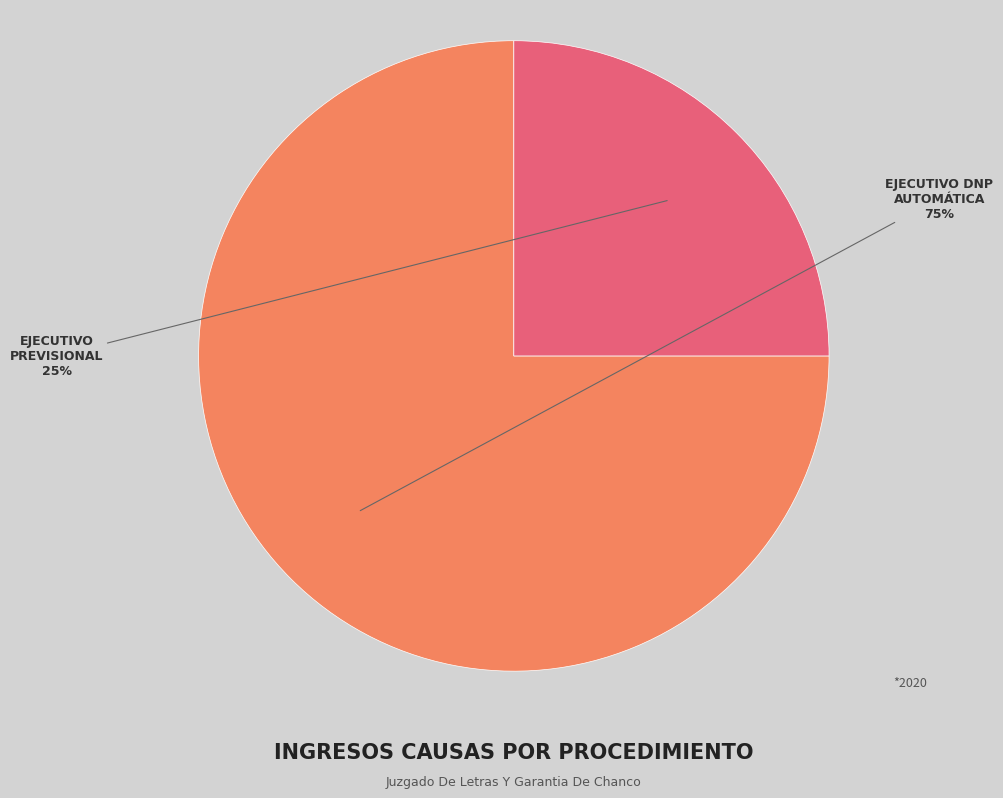

To the nearest percent, what is the average slice percentage?

50%